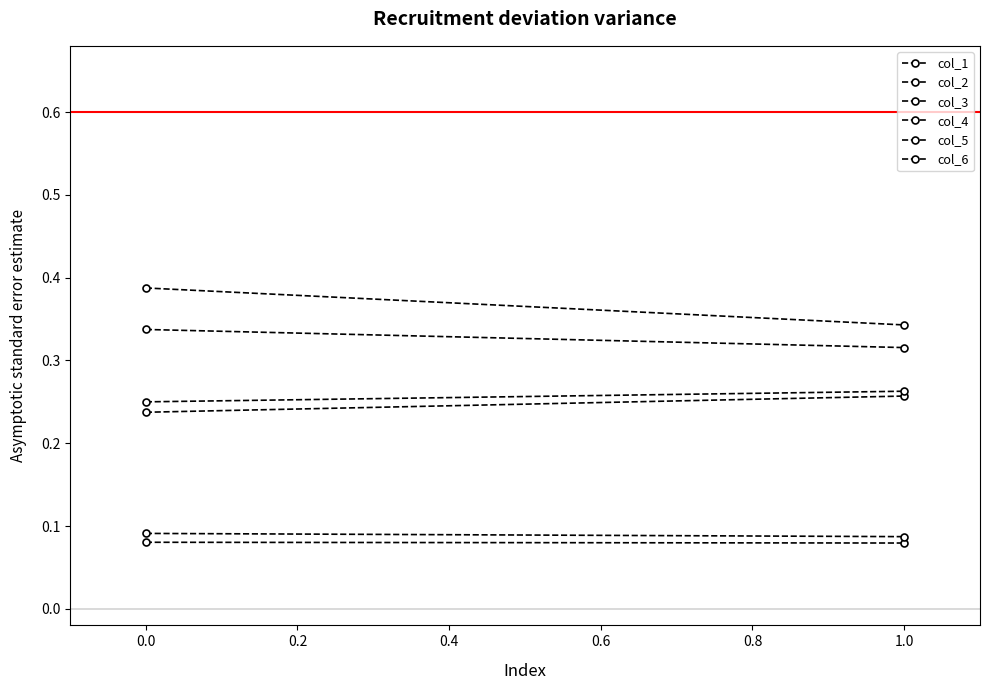

What is the total value across all series at 1.0?

1.3